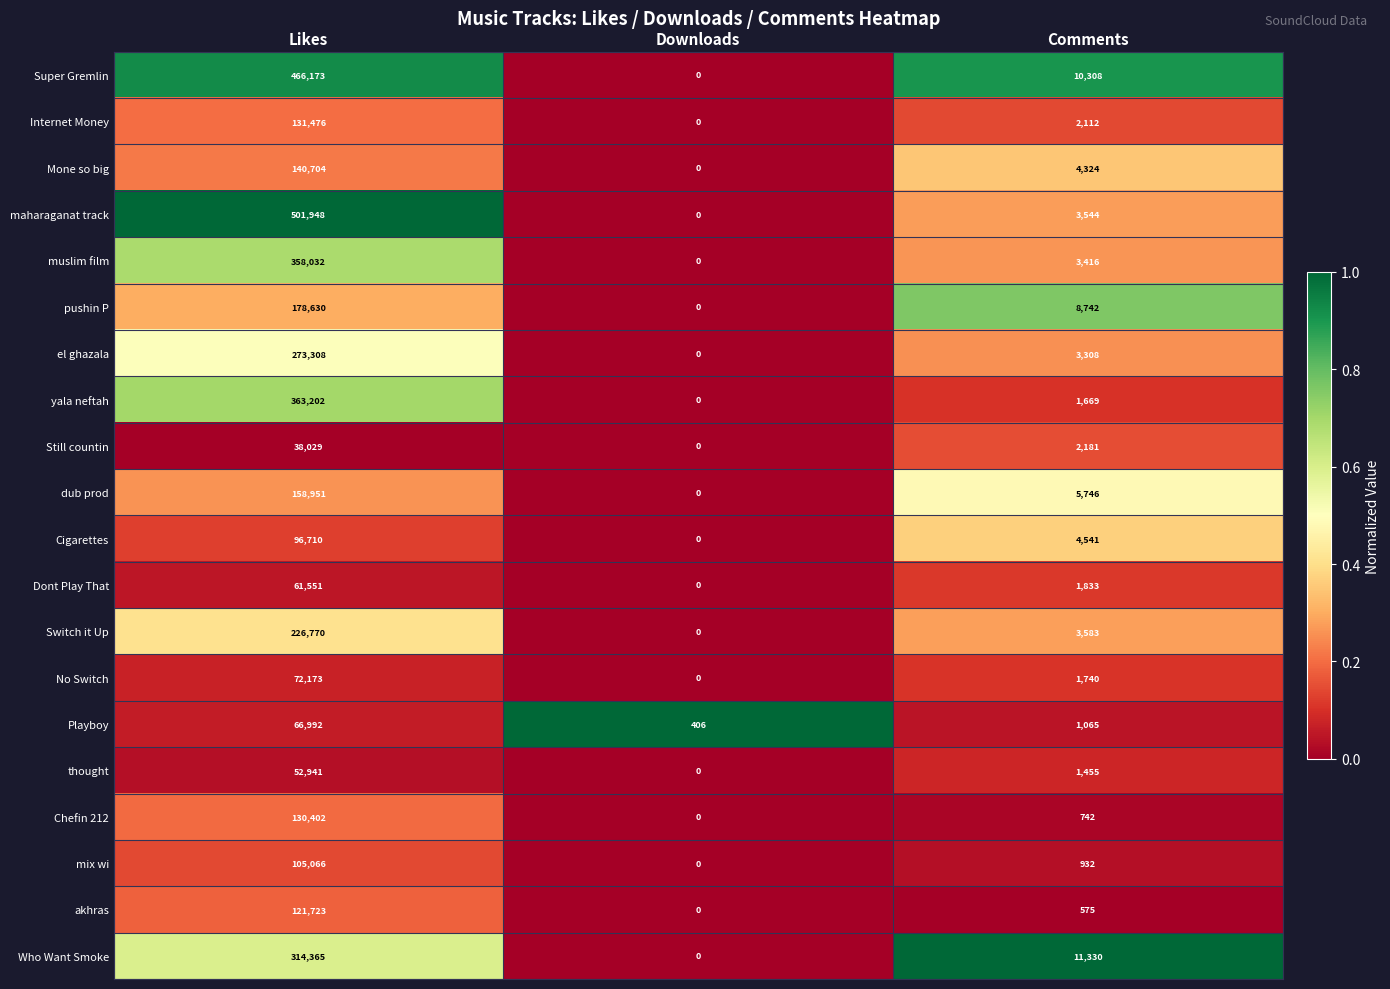

How many values in el ghazala are above zero?

2